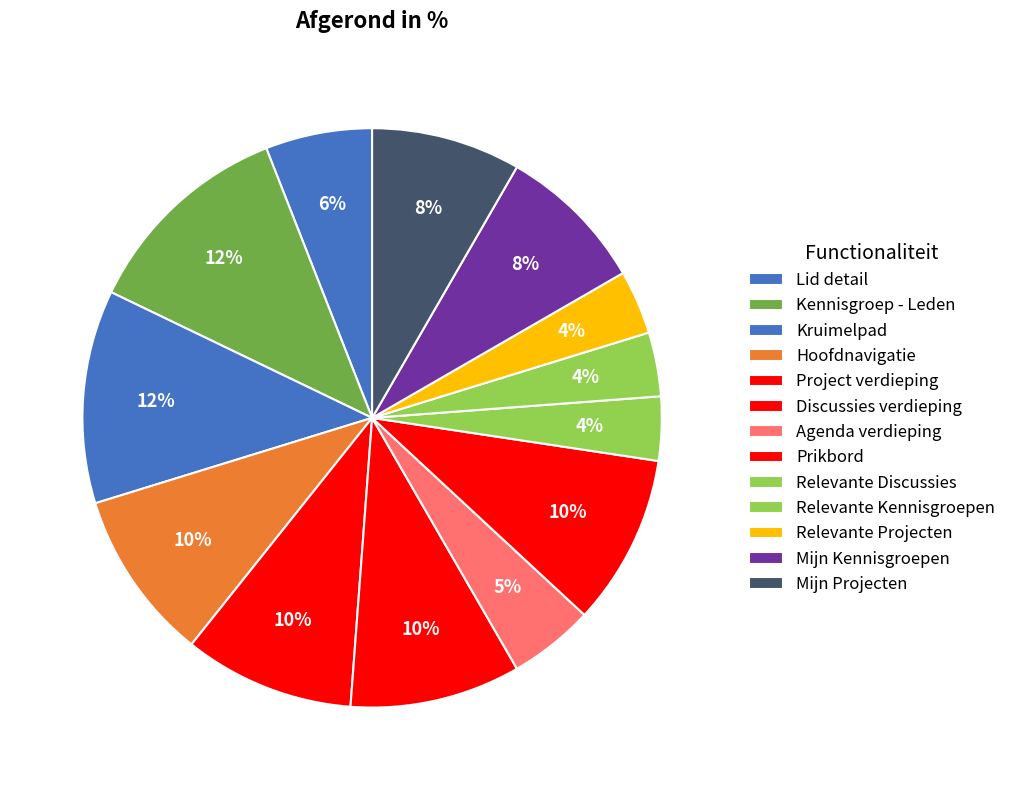

Count the number of slices in the pie.

13